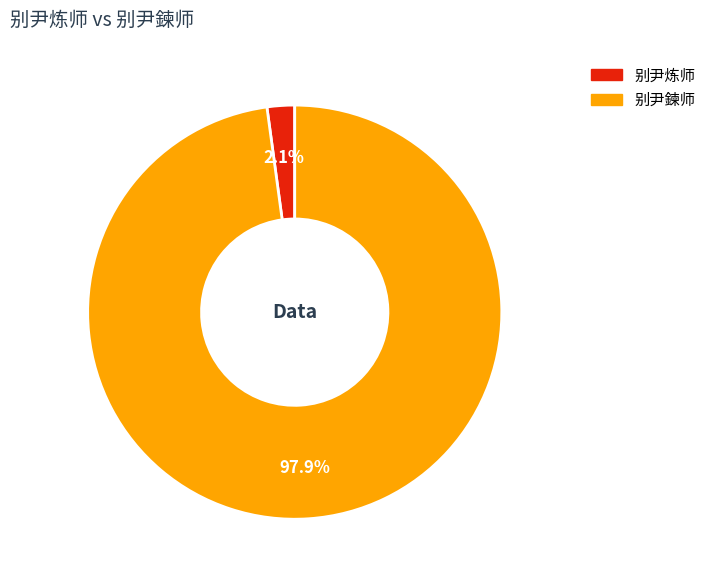

To the nearest percent, what is the difference between the 别尹炼师 and 别尹鍊师 slice percentages?

96%